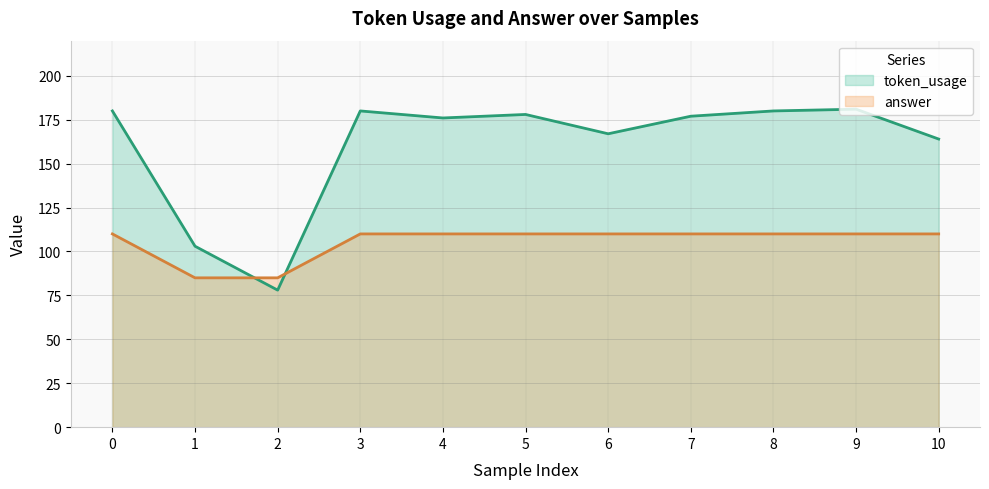

What are all the series names shown in the legend?

token_usage, answer